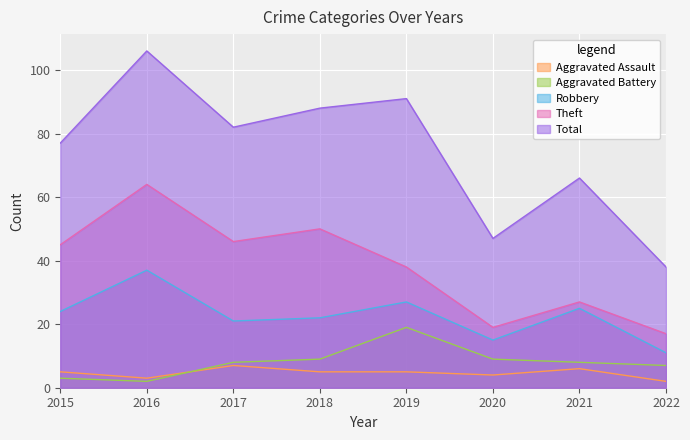

Between which two adjacent categories do Aggravated Assault and Aggravated Battery first intersect?

2016 and 2017